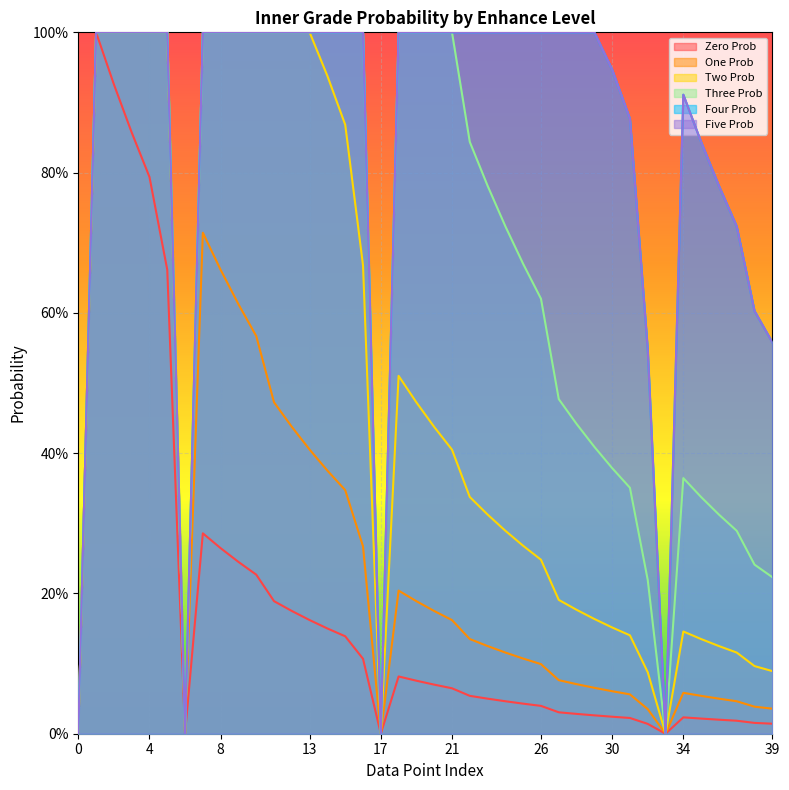

How many positive values does the innerGradeThreeProb series have?

36